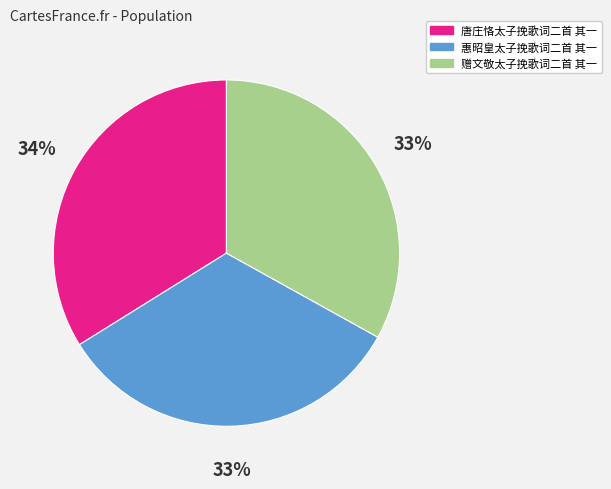

How many segments does this pie chart have?

3